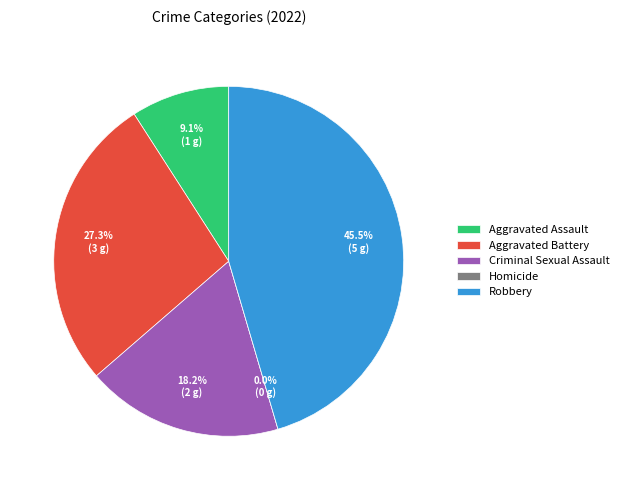

What percentage is NOT represented by Aggravated Battery?

72.7%